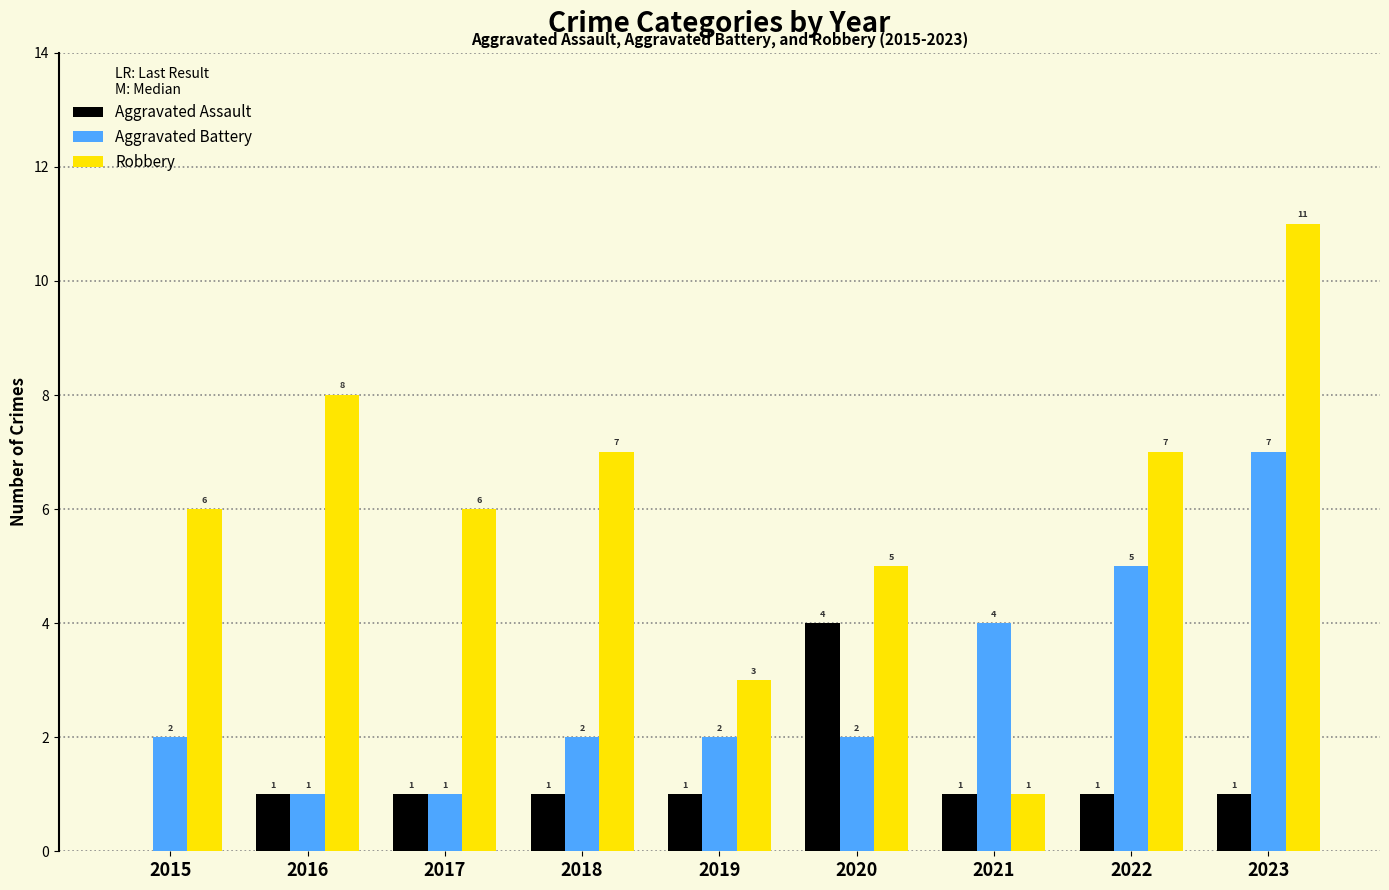

Count the number of data series in this chart.

3